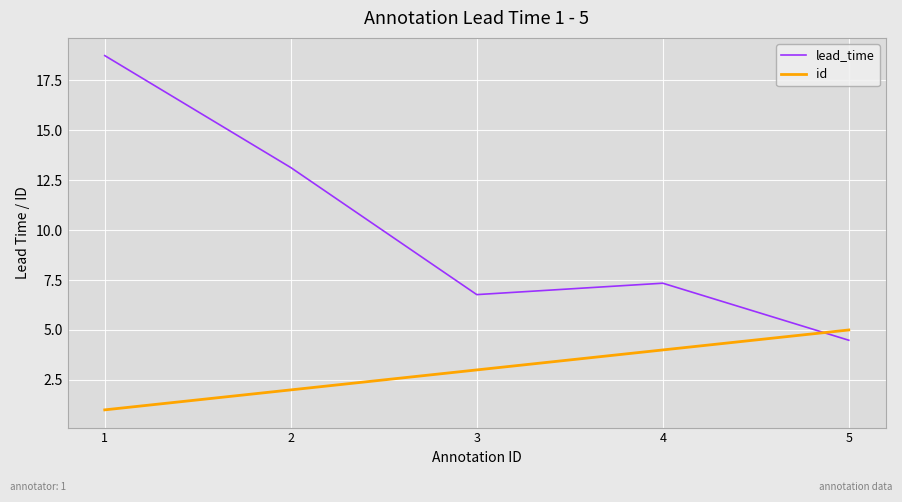

Where is the first local maximum for lead_time?

4